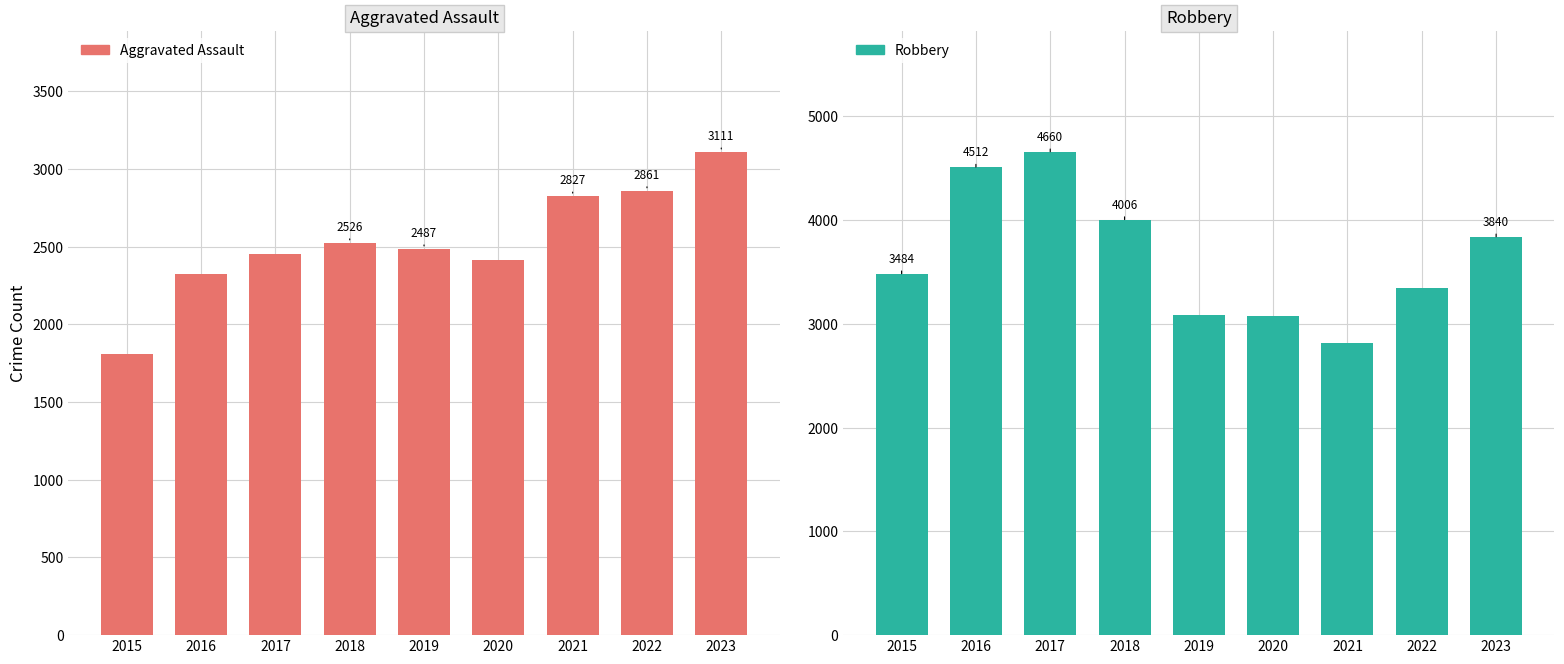

At which category does the chart reach its minimum across all series?

2015